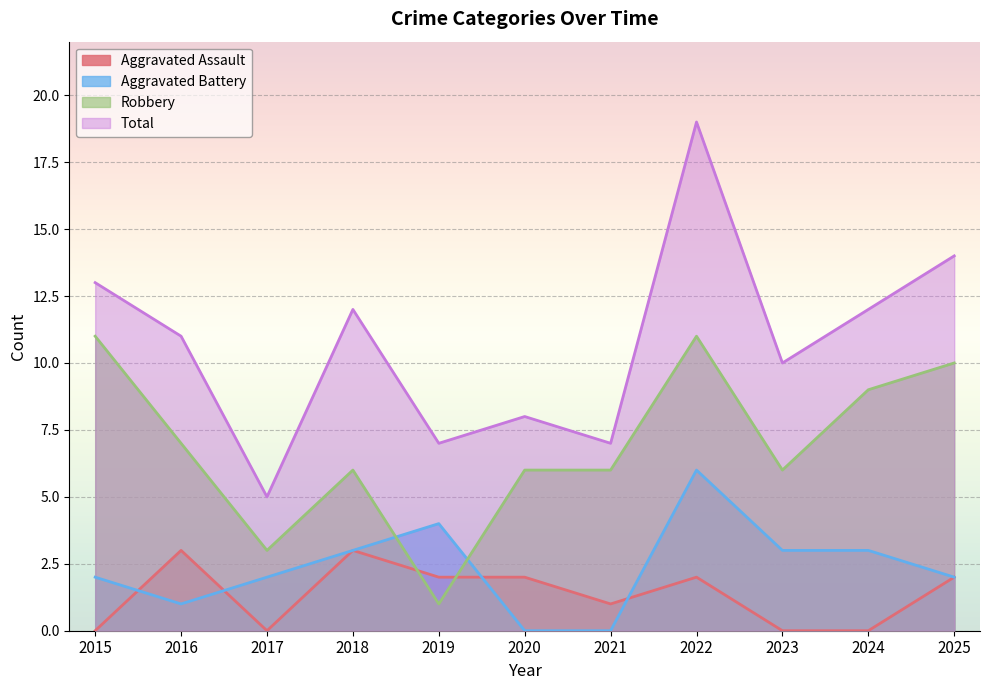

Reading left to right, extract all data points from this chart.

Aggravated Assault: 2015=0	2016=3	2017=0	2018=3	2019=2	2020=2	2021=1	2022=2	2023=0	2024=0	2025=2
Aggravated Battery: 2015=2	2016=1	2017=2	2018=3	2019=4	2020=0	2021=0	2022=6	2023=3	2024=3	2025=2
Robbery: 2015=11	2016=7	2017=3	2018=6	2019=1	2020=6	2021=6	2022=11	2023=6	2024=9	2025=10
Total: 2015=13	2016=11	2017=5	2018=12	2019=7	2020=8	2021=7	2022=19	2023=10	2024=12	2025=14